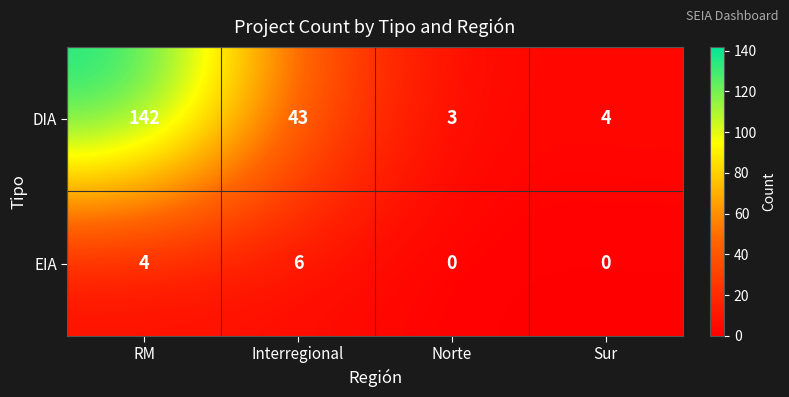

Which category has the highest value across all series?

RM